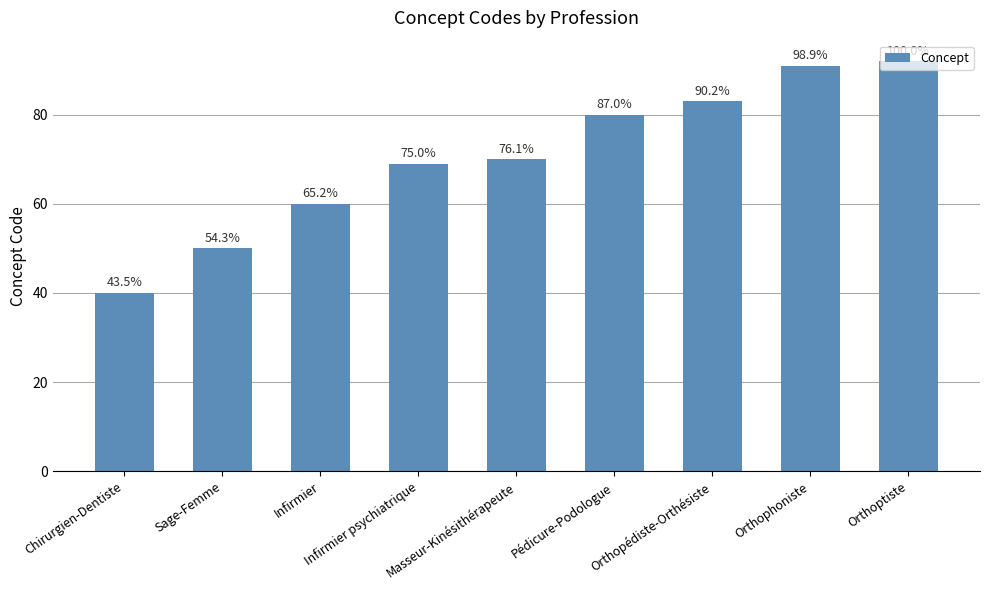

Reading right to left, transcribe all the data shown in this chart.

92	91	83	80	70	69	60	50	40